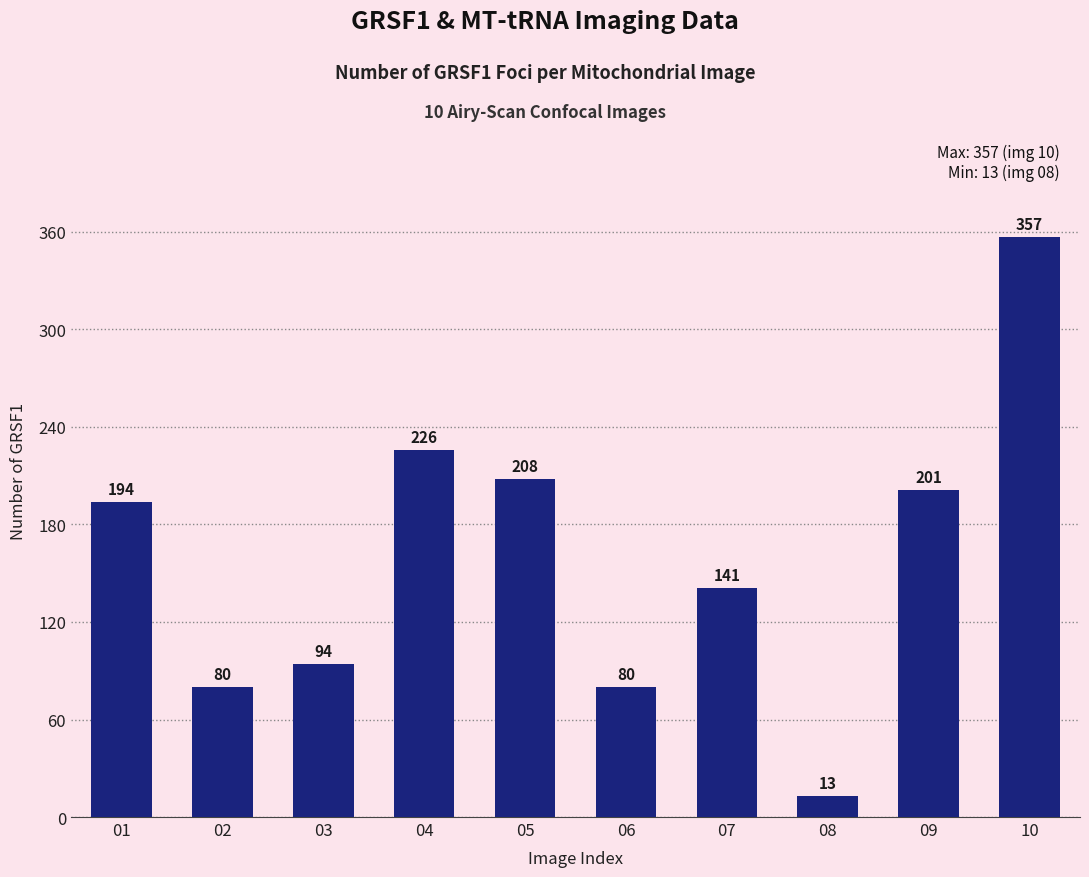

What is the value of the 7th bar from the left?

141